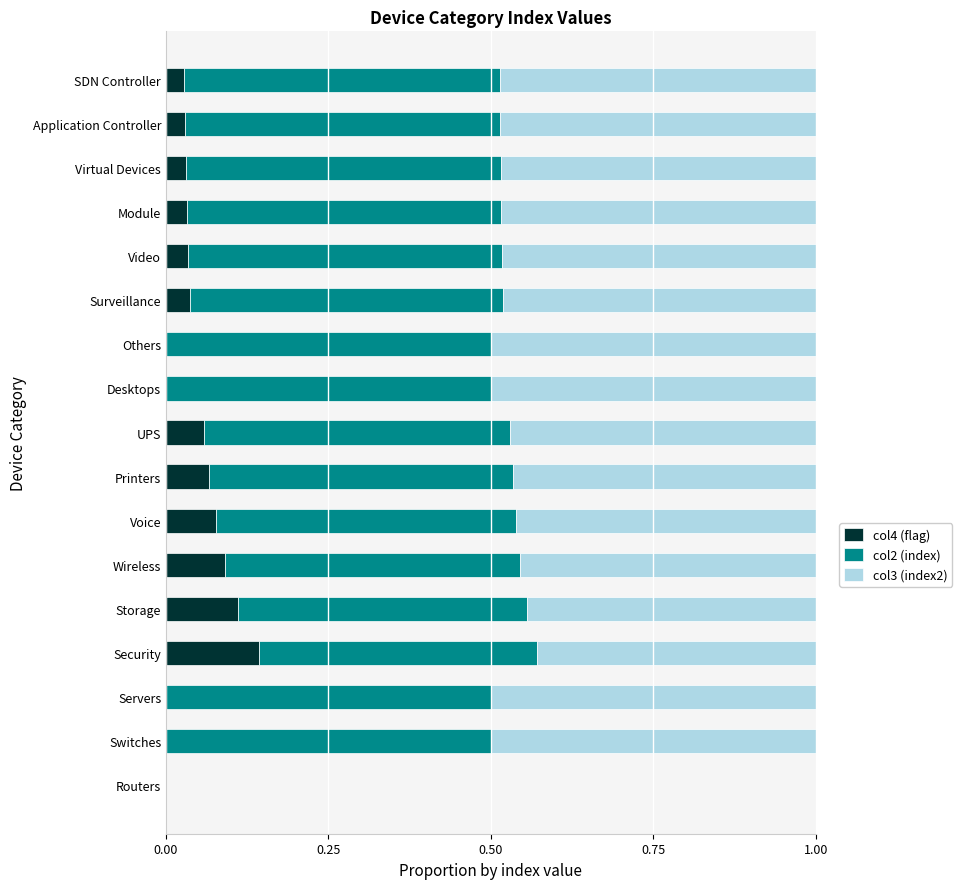

What is the total value across all series at Others?

1.0